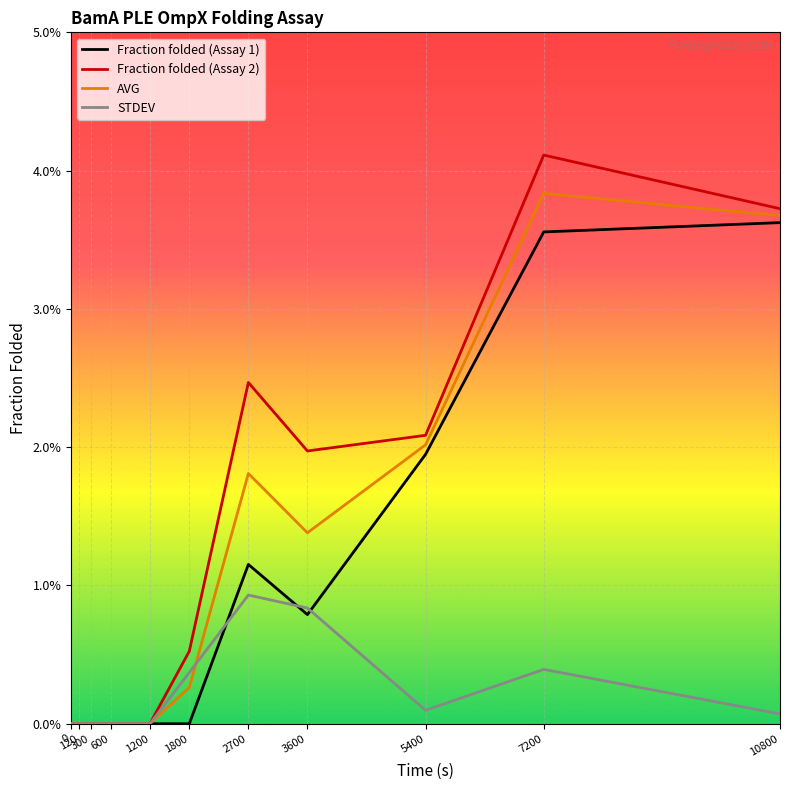

Is the value of Fraction folded (Assay 2) at 1800 greater than the value of STDEV at 7200?

Yes